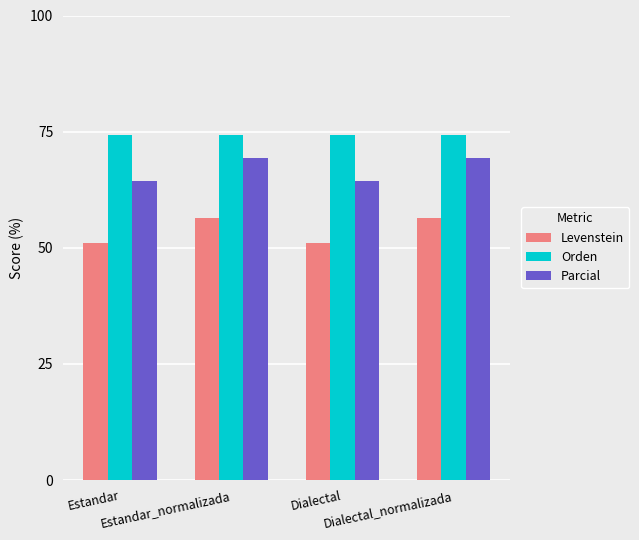

What is the difference between the maximum and second lowest values in the Parcial series?

5.1